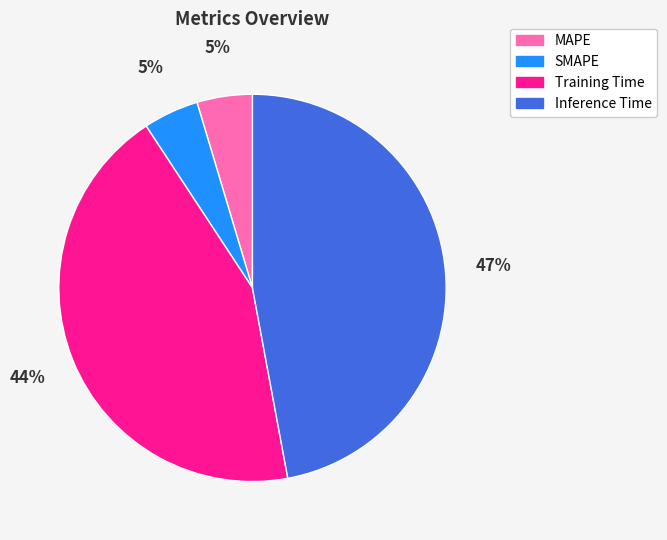

Between MAPE and Training Time, which is larger?

Training Time